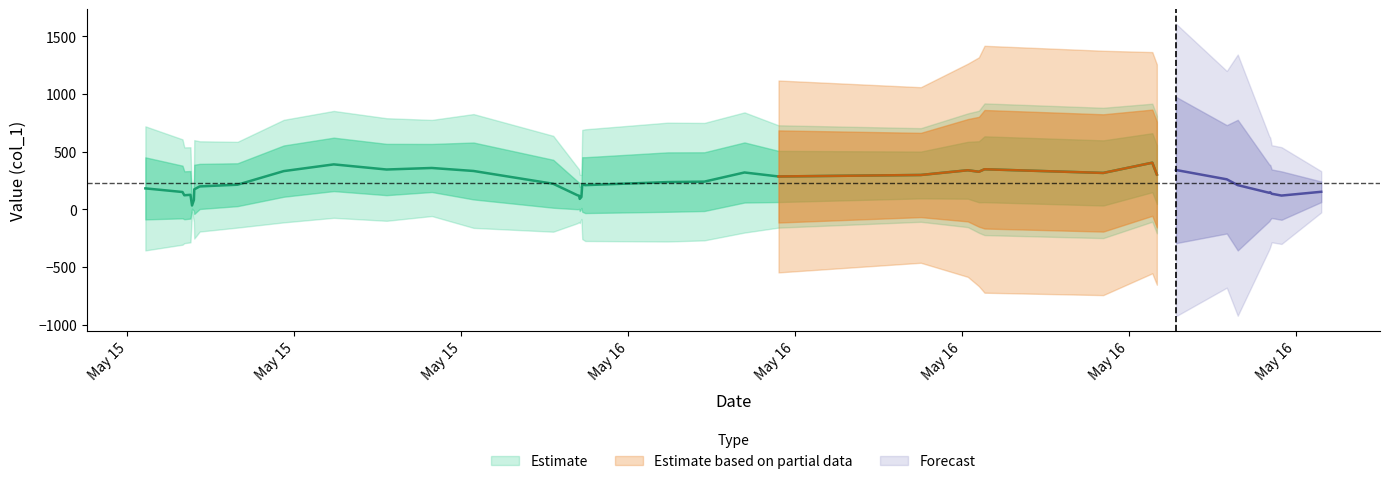

What is the value of the 25th point from the left?

83.4